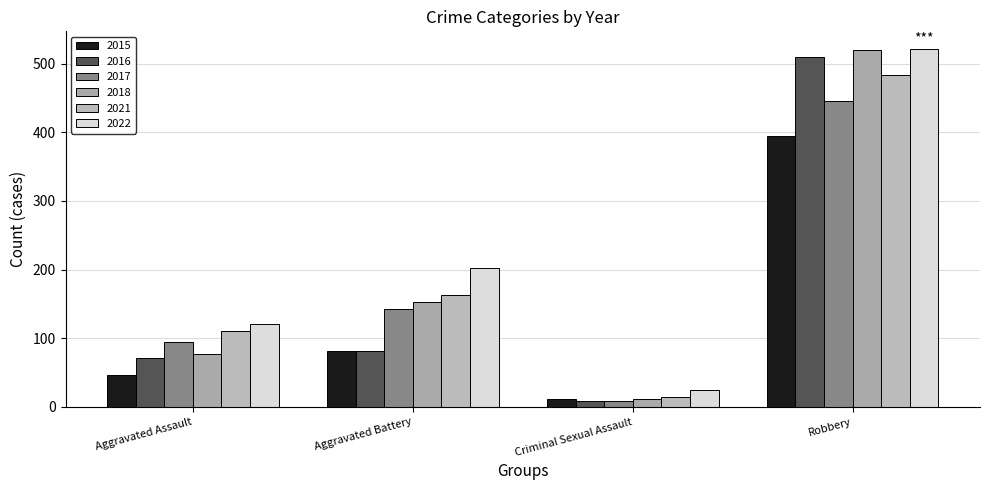

True or false: 2015 has a value of 395 at Robbery.

True